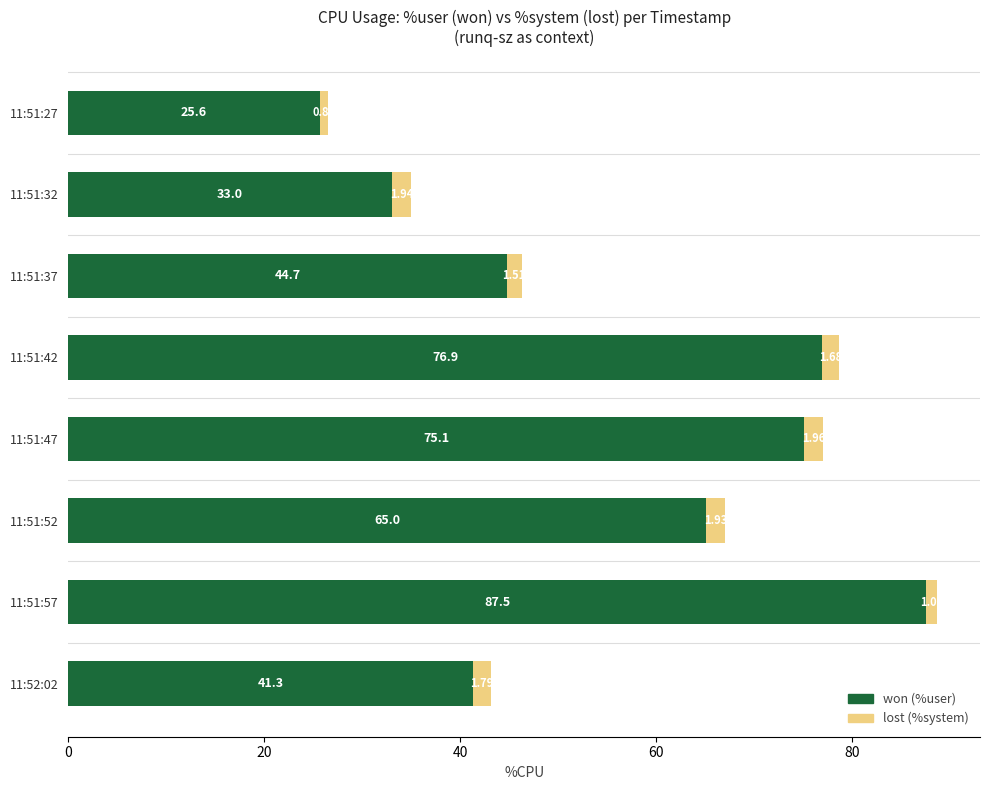

At which category is the sum across all series the highest?

11:51:57